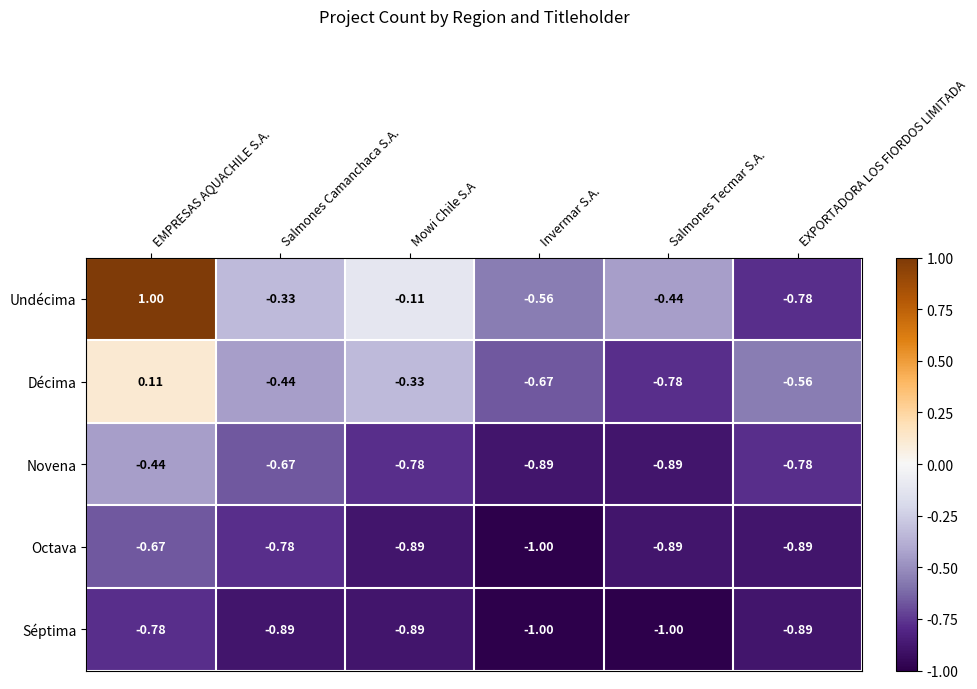

At Salmones Camanchaca S.A., list the series in order from largest to smallest.

Undécima, Décima, Novena, Octava, Séptima